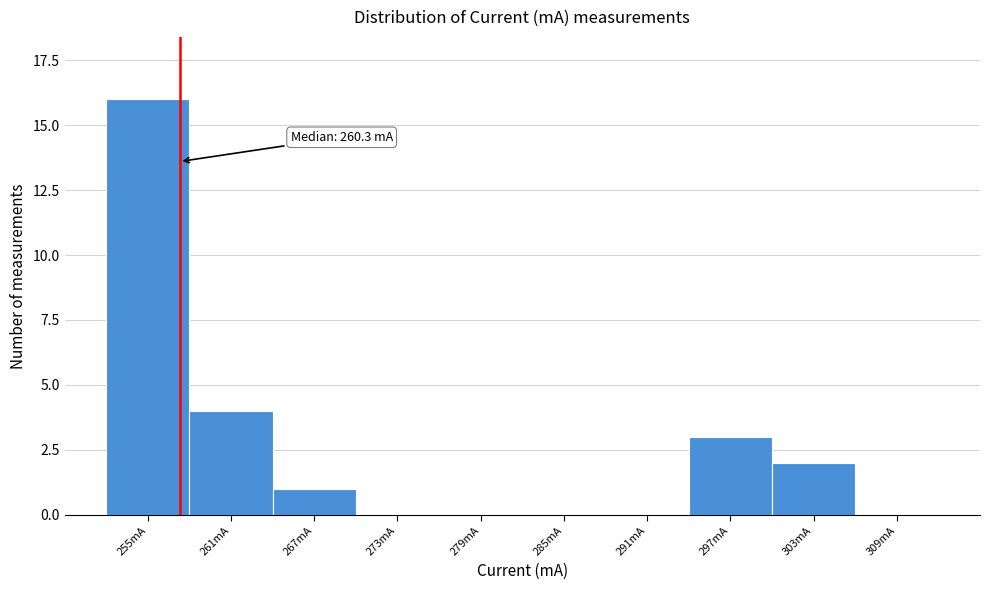

Reading left to right, extract all data points from this chart.

255mA=16	261mA=4	267mA=1	273mA=0	279mA=0	285mA=0	291mA=0	297mA=3	303mA=2	309mA=0